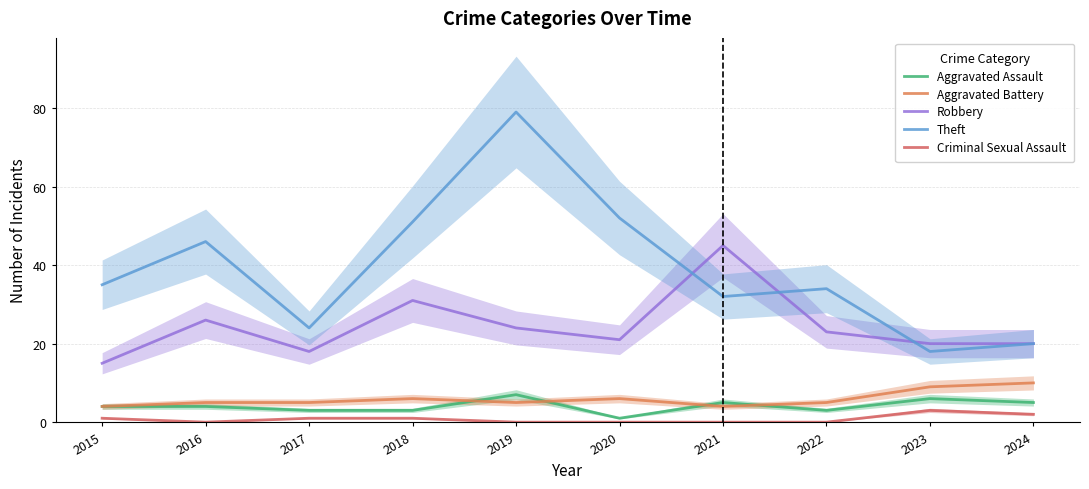

The value of Robbery at 2018 is 31. True or false?

True